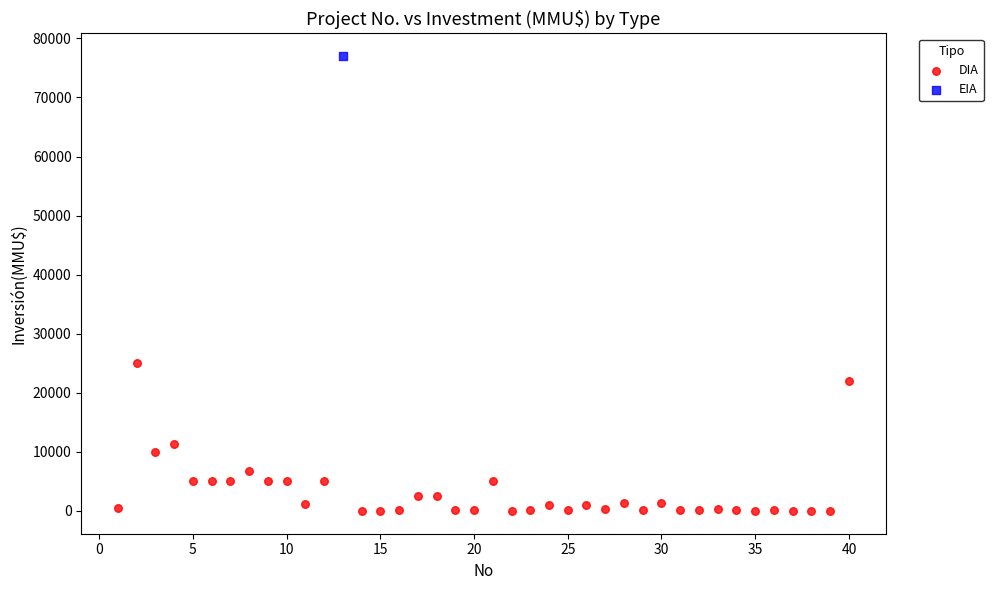

What are all the series names shown in the legend?

DIA, EIA